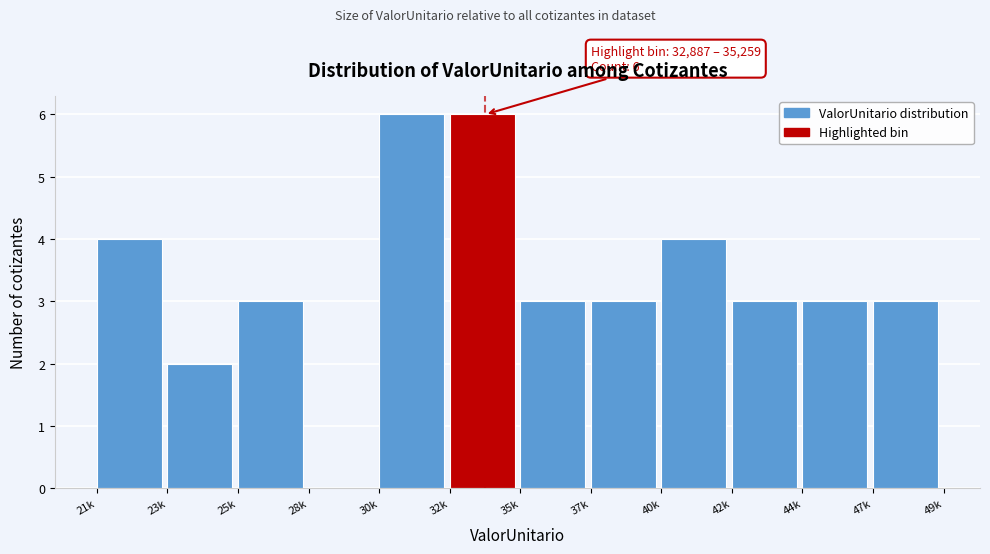

Reading left to right, what are all the values shown in this chart?

21k=4	23k=2	25k=3	28k=0	30k=6	32k=6	35k=3	37k=3	40k=4	42k=3	44k=3	47k=3